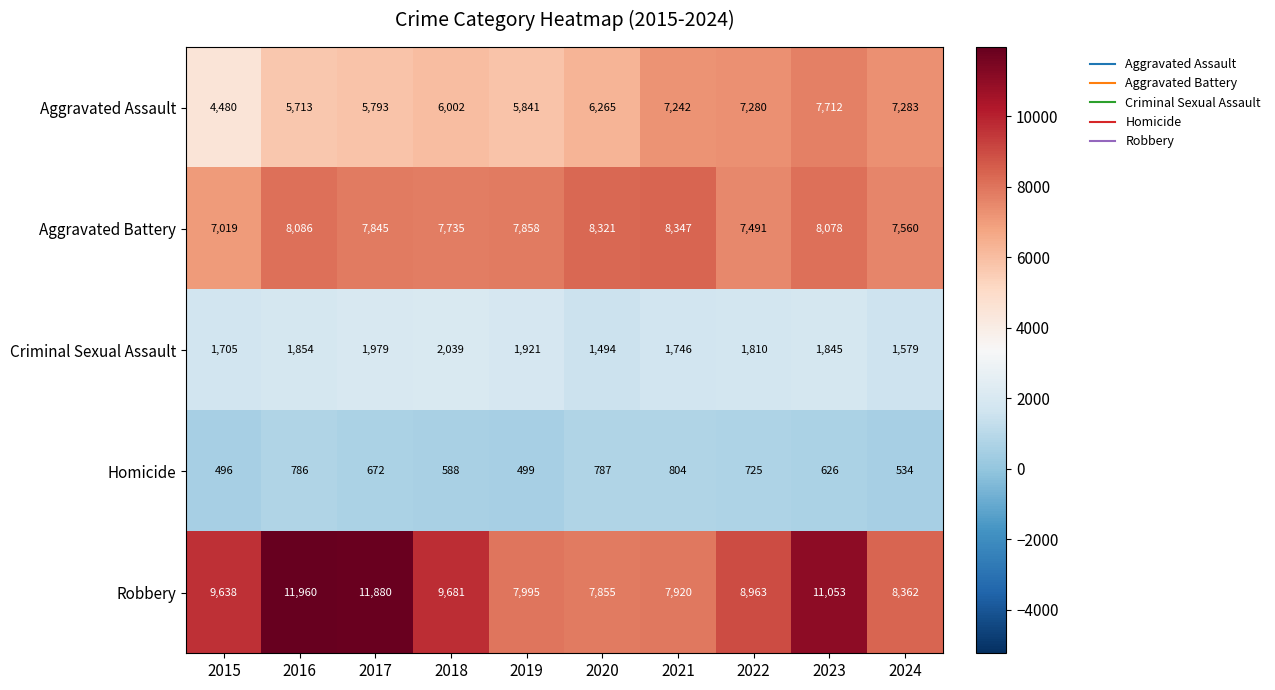

Rank the series at 2021 from lowest to highest value.

Homicide, Criminal Sexual Assault, Aggravated Assault, Robbery, Aggravated Battery